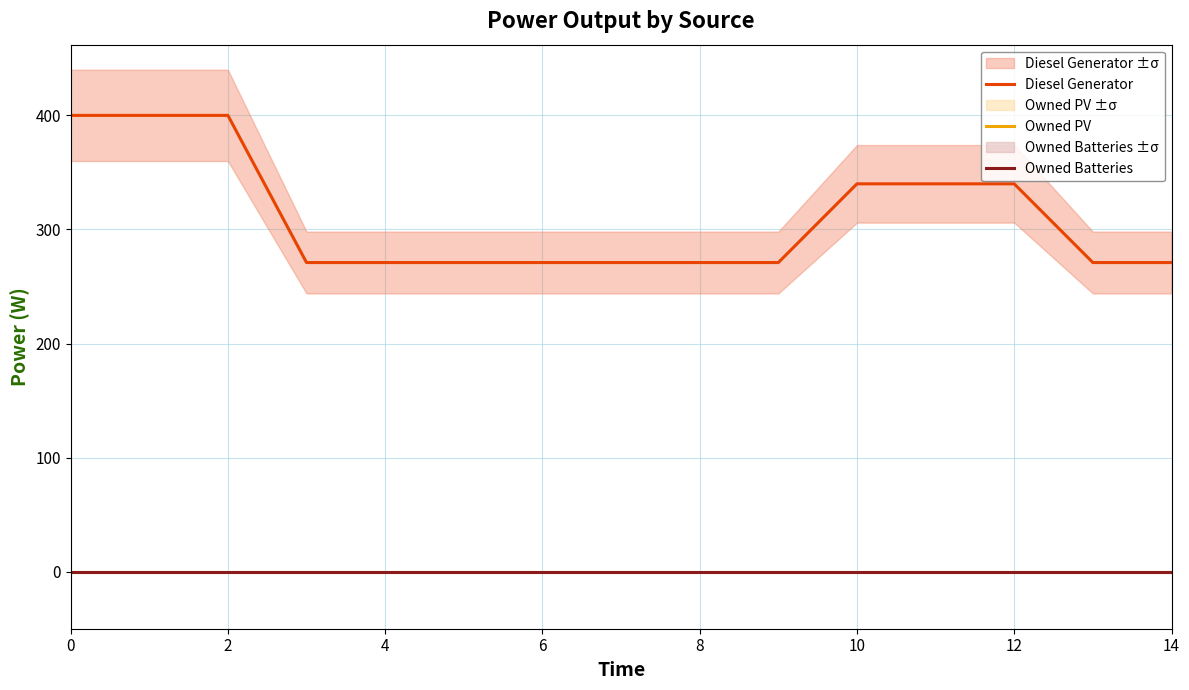

What is the maximum value shown in the chart?

400